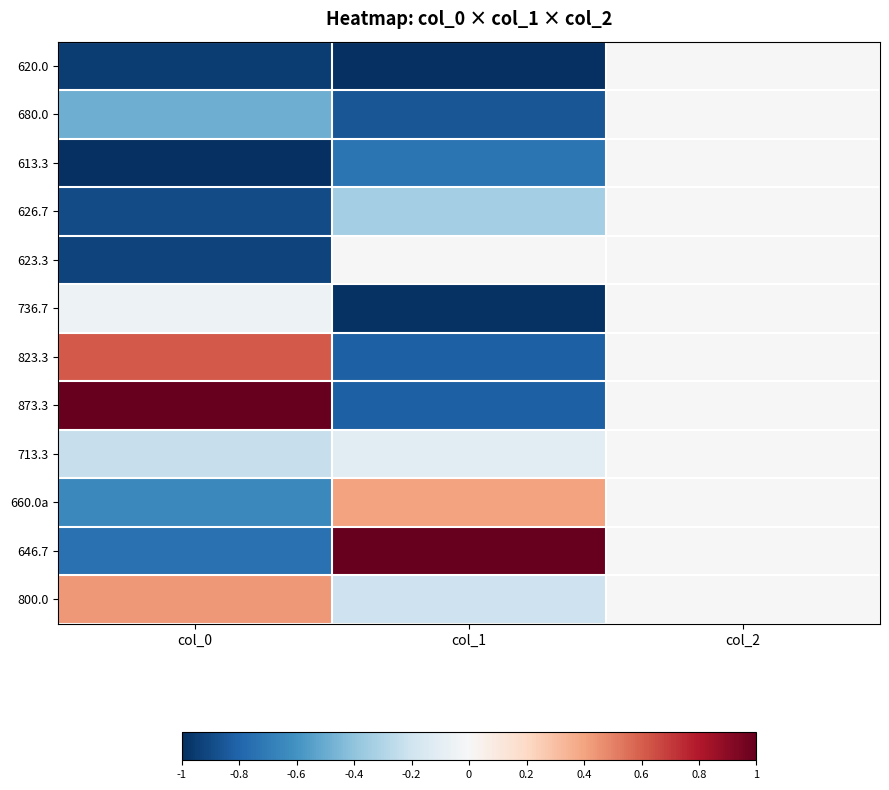

What is the total value across all series at col_0?

-3.9